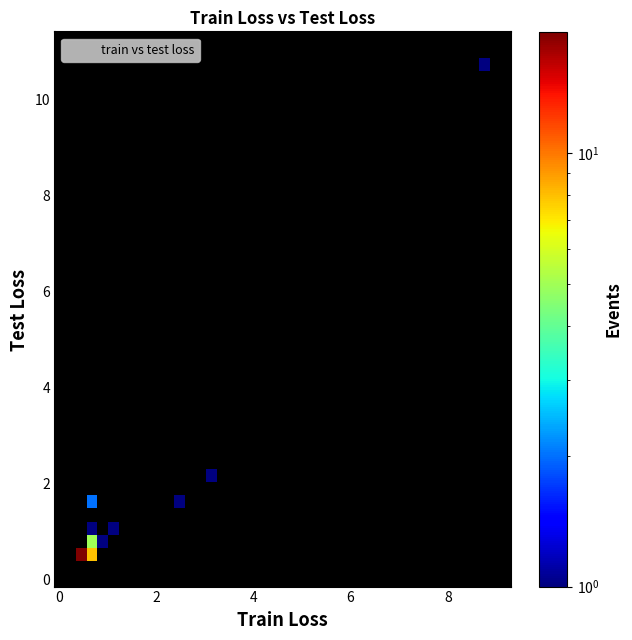

What Y value in the scatter plot is closest to 5?

2.1